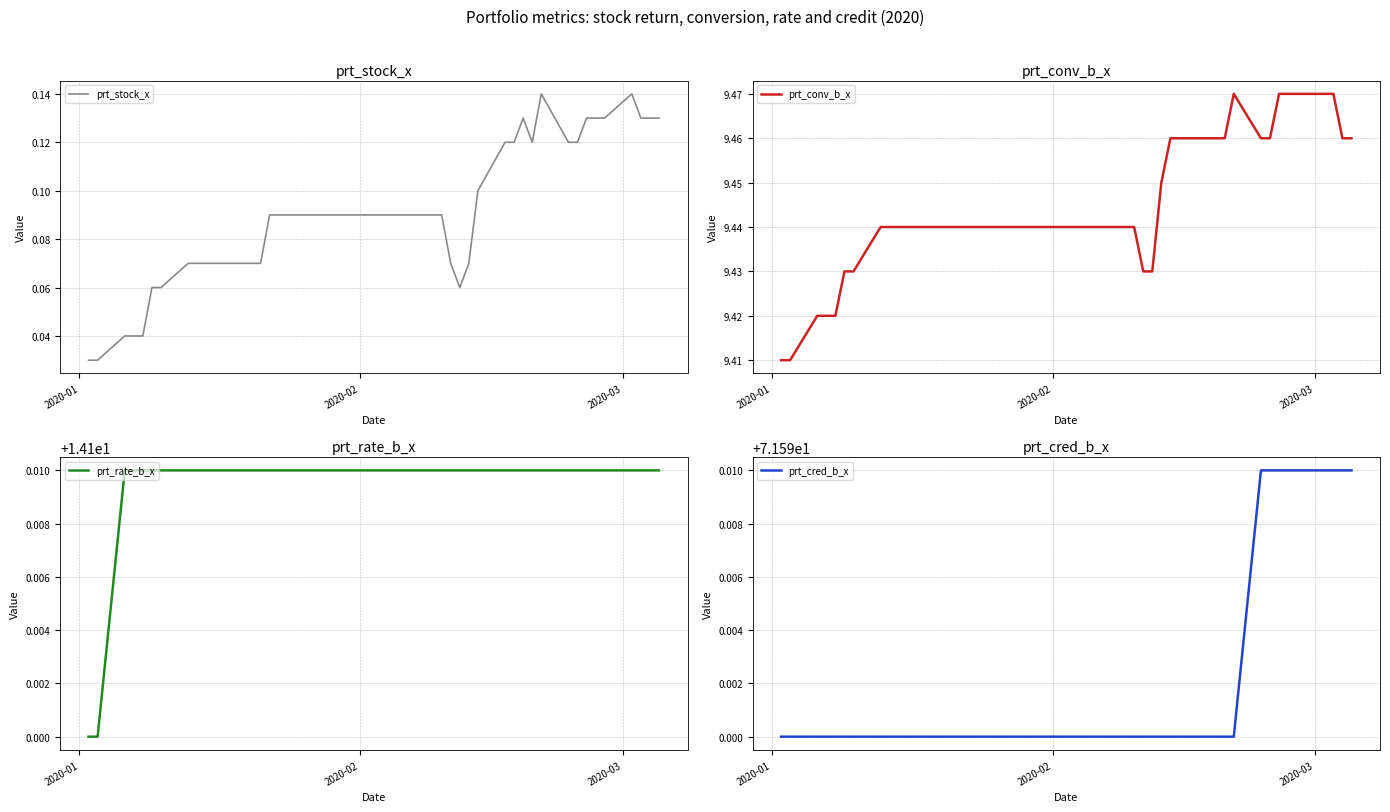

List the series in order of their peak value, lowest first.

prt_stock_x, prt_conv_b_x, prt_rate_b_x, prt_cred_b_x